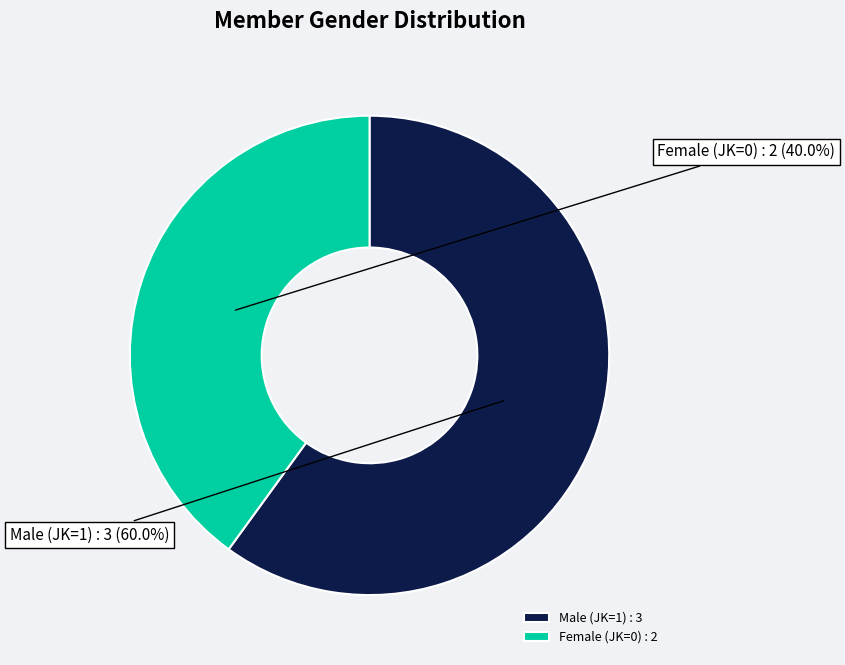

What percentage do Female (JK=0) and Male (JK=1) together represent?

100.0%